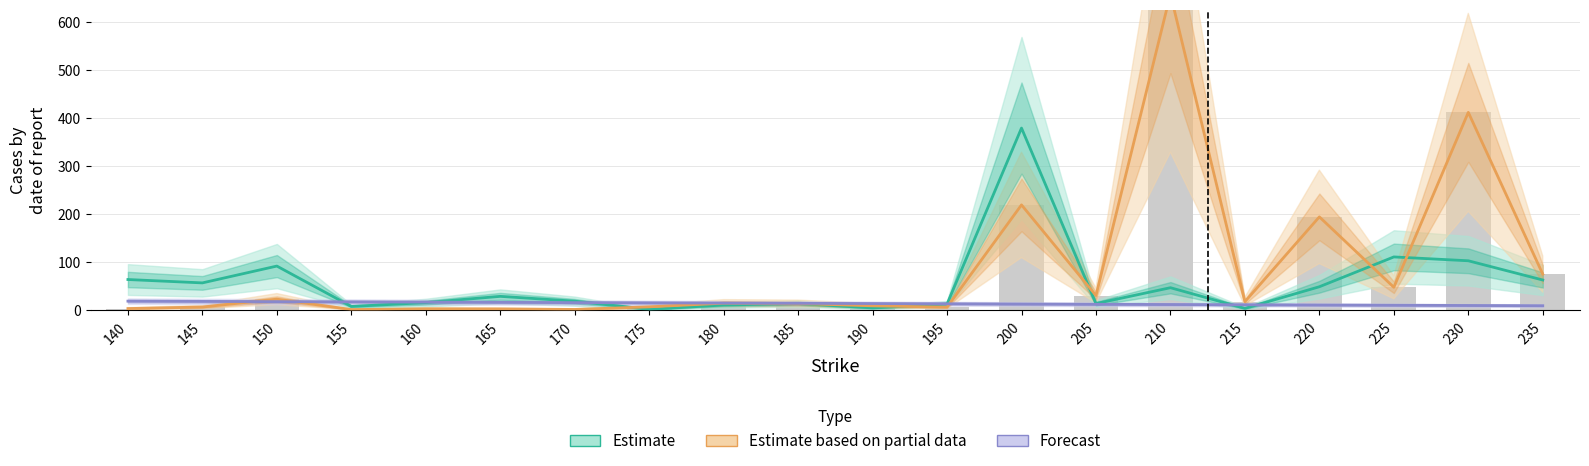

What is the value of the Forecast bar at the 20th from the left?

9.5